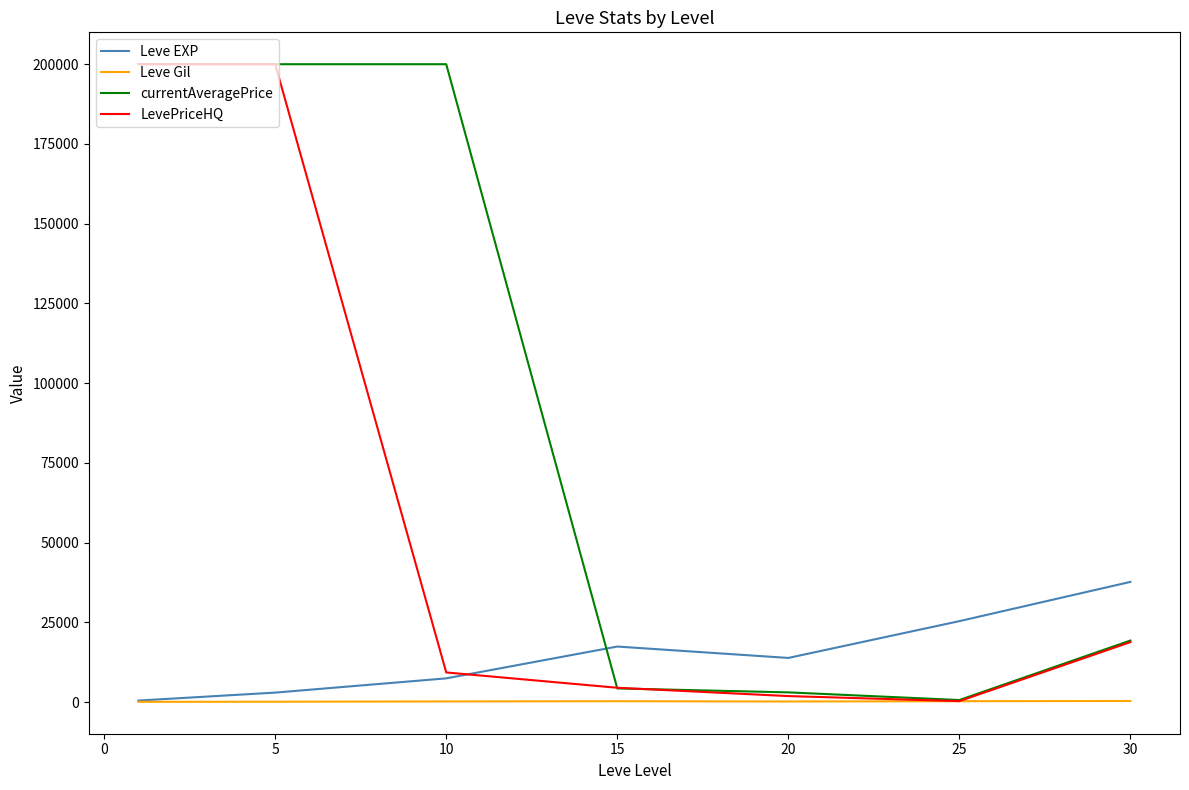

At how many categories does at least one series exceed 5268?

7